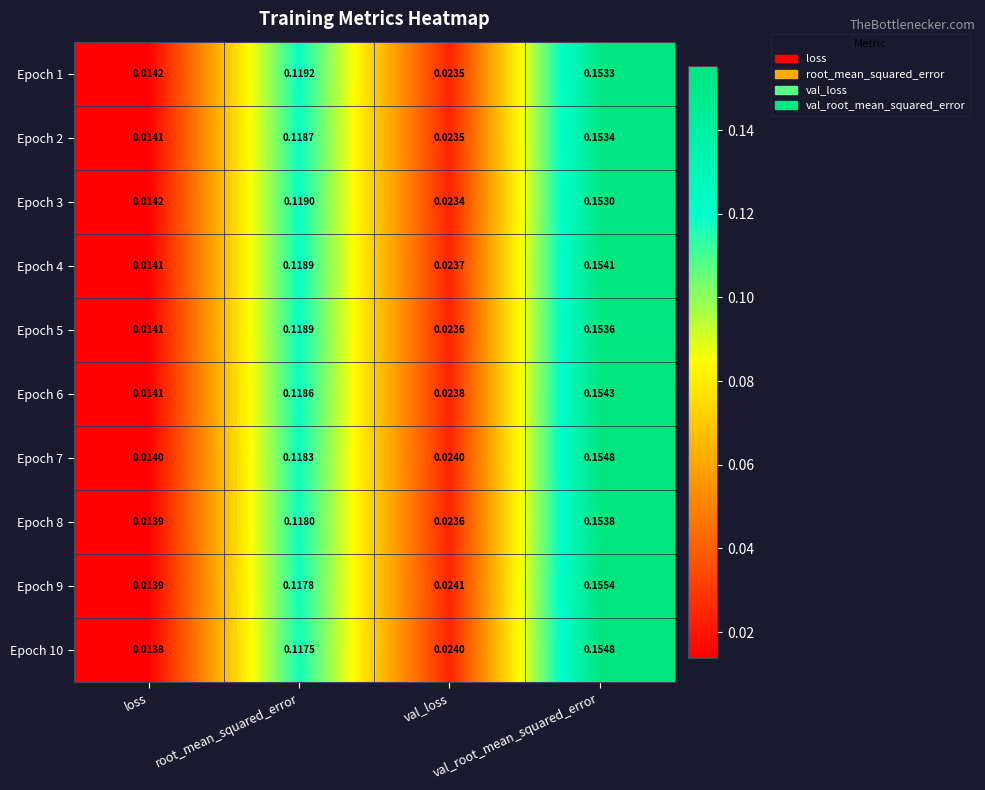

Rank the series at root_mean_squared_error from highest to lowest value.

Epoch 1, Epoch 3, Epoch 4, Epoch 5, Epoch 2, Epoch 6, Epoch 7, Epoch 8, Epoch 9, Epoch 10